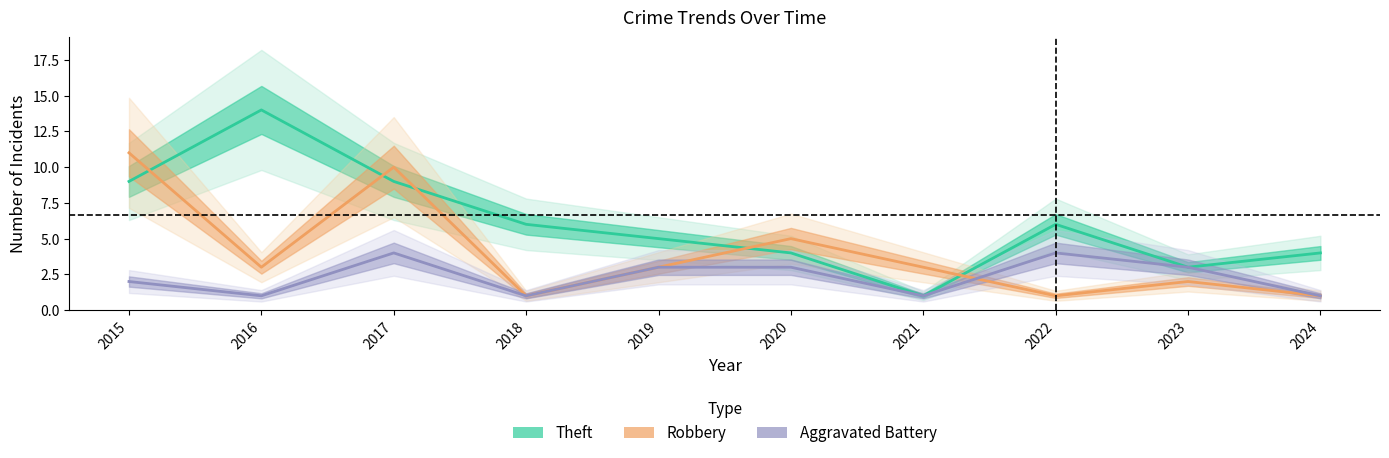

Read the Robbery value at 2016.

3